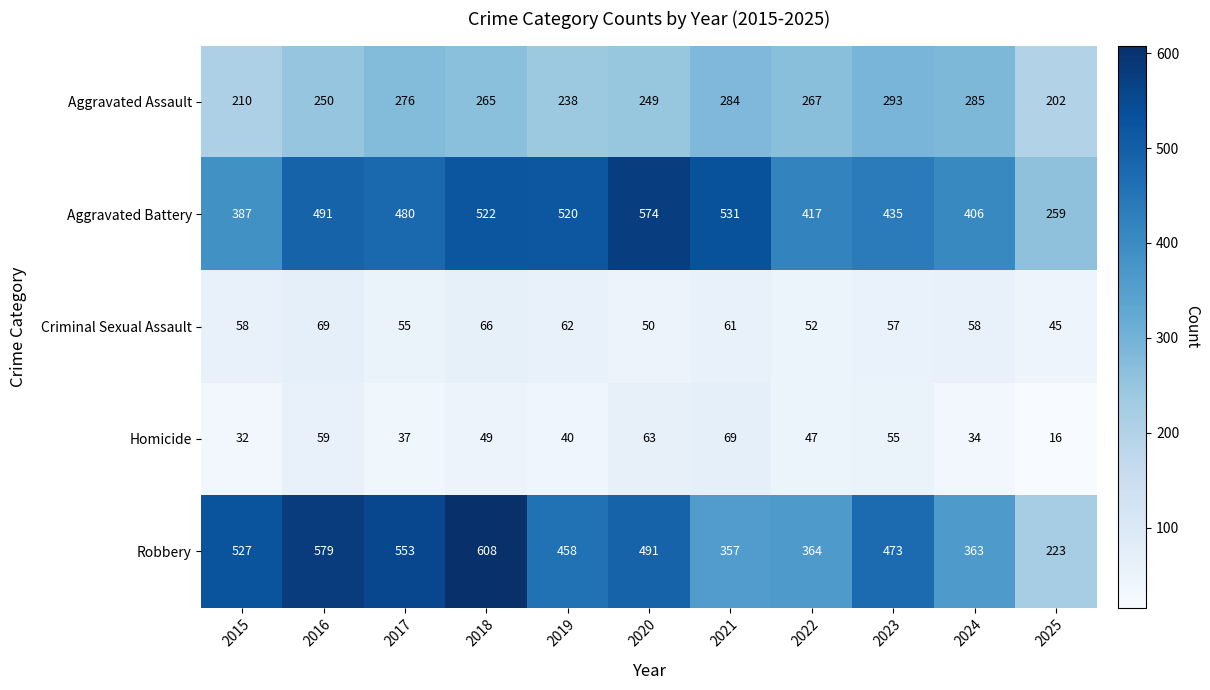

Is it true that Homicide equals 25 at 2025?

False